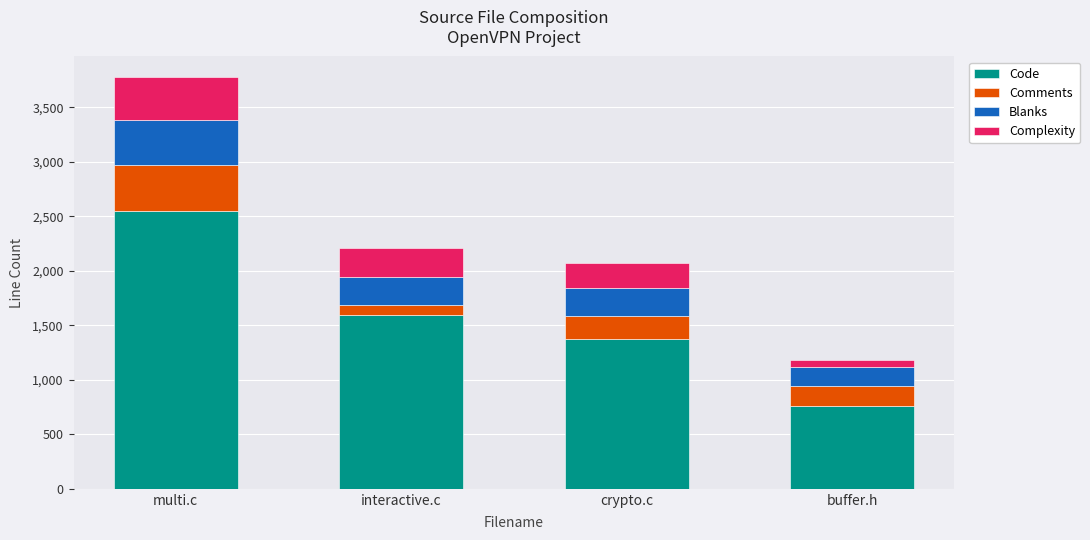

Where is Code nearest to the value 1654?

interactive.c